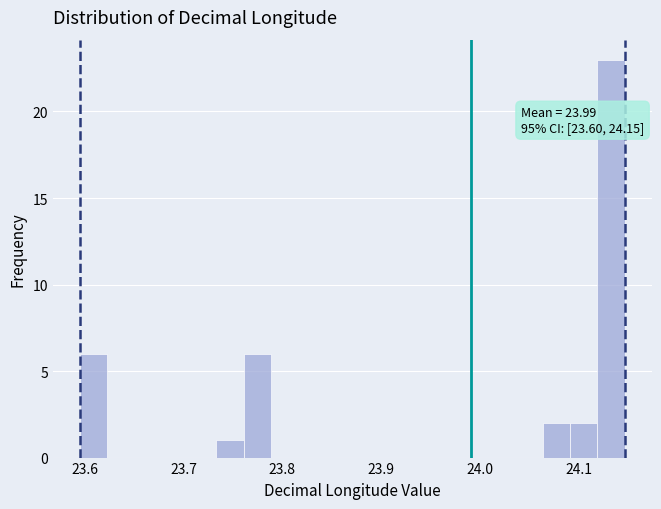

Around what value on the x-axis is the tallest bar? Give the approximate position of its centre, as read against the axis.

24.13